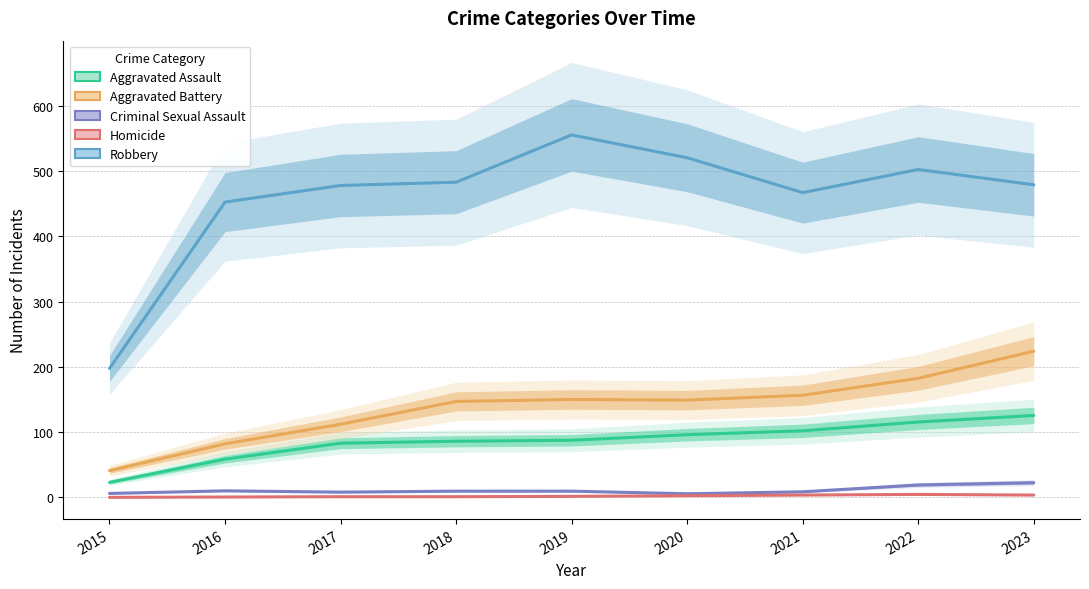

Rank the series at 2023 from highest to lowest value.

Robbery, Aggravated Battery, Aggravated Assault, Criminal Sexual Assault, Homicide